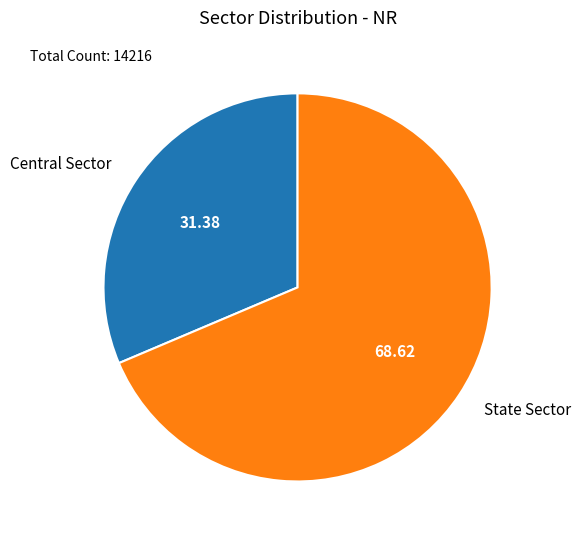

Which slice represents more than half of the pie?

State Sector